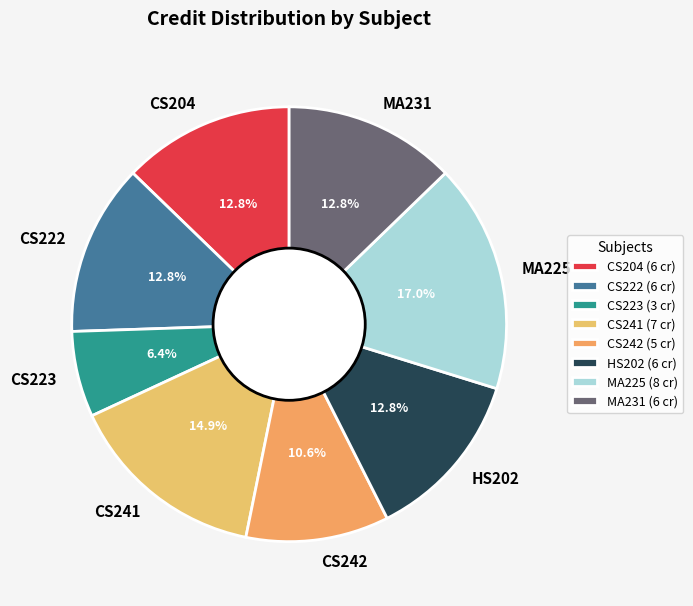

To the nearest percent, what percentage of the pie is CS223?

6%